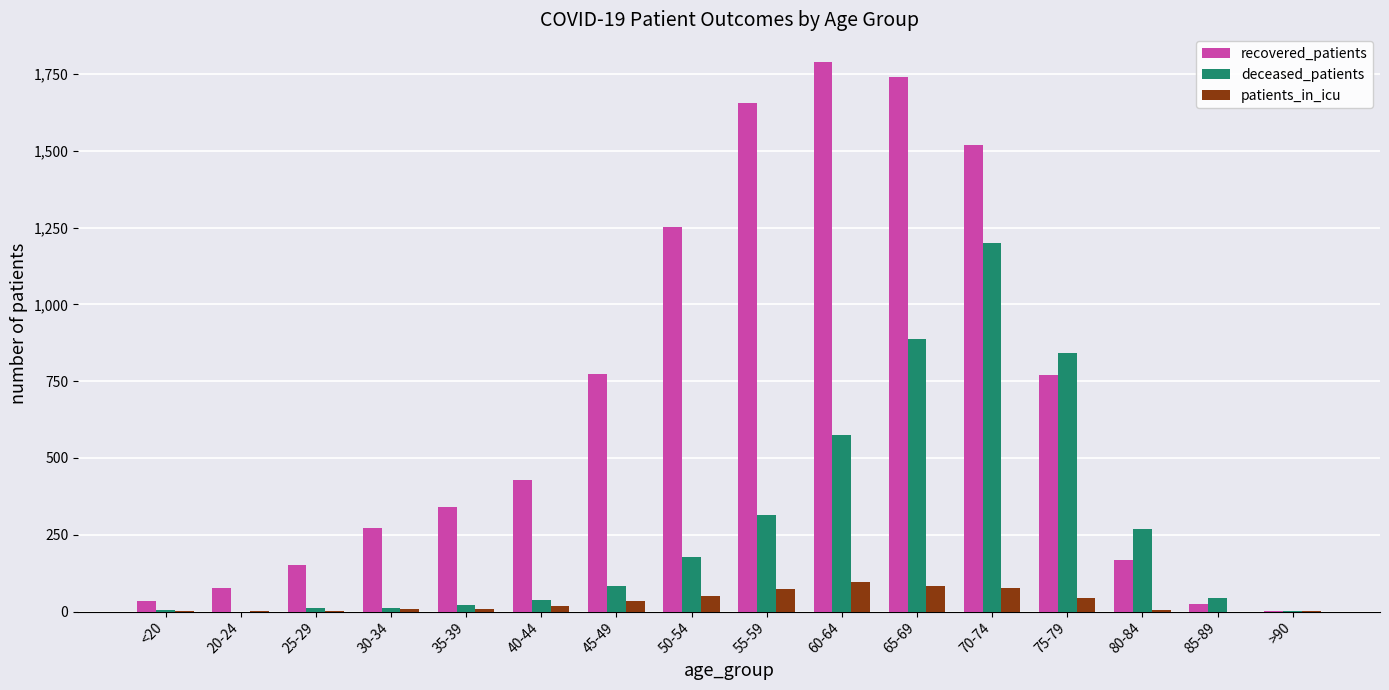

True or false: deceased_patients has a value of -364 at 20-24.

False